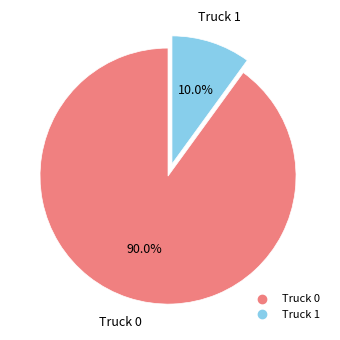

True or false: Truck 0 accounts for 90% of the total.

True